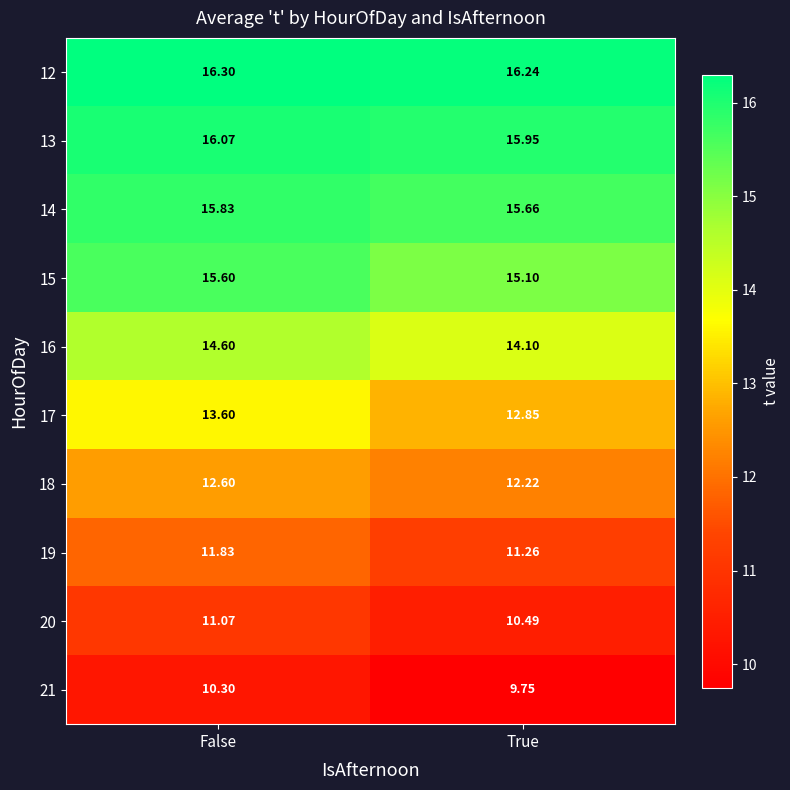

Is the value of 18 at True greater than the value of 17 at True?

No